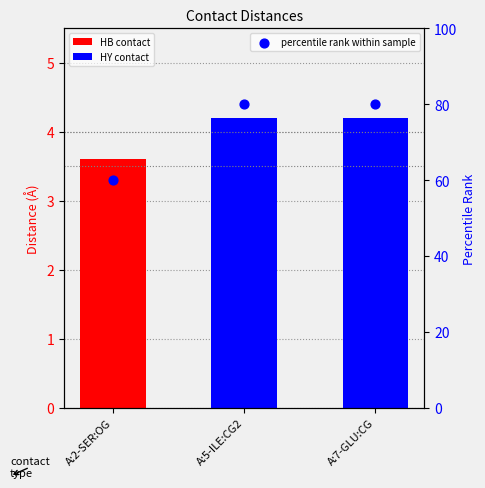

Which series reaches the maximum Y coordinate?

percentile rank within sample